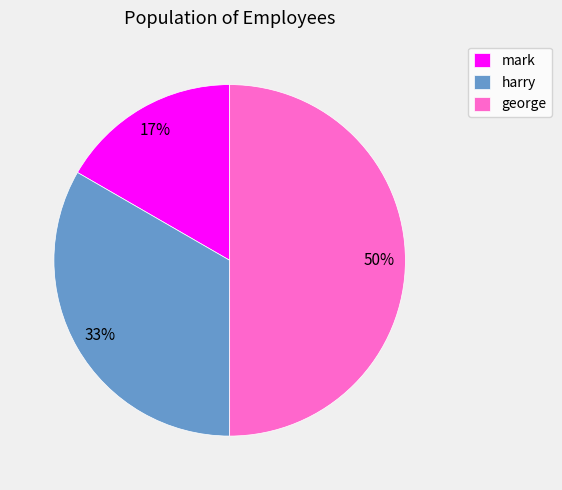

How many segments does this pie chart have?

3